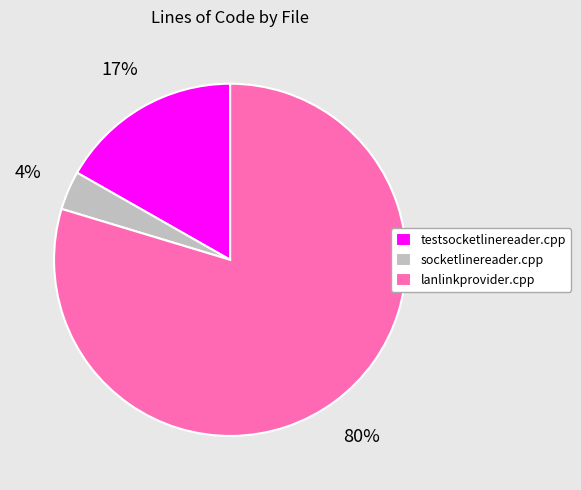

To the nearest percent, what is the combined percentage of lanlinkprovider.cpp and testsocketlinereader.cpp?

96%